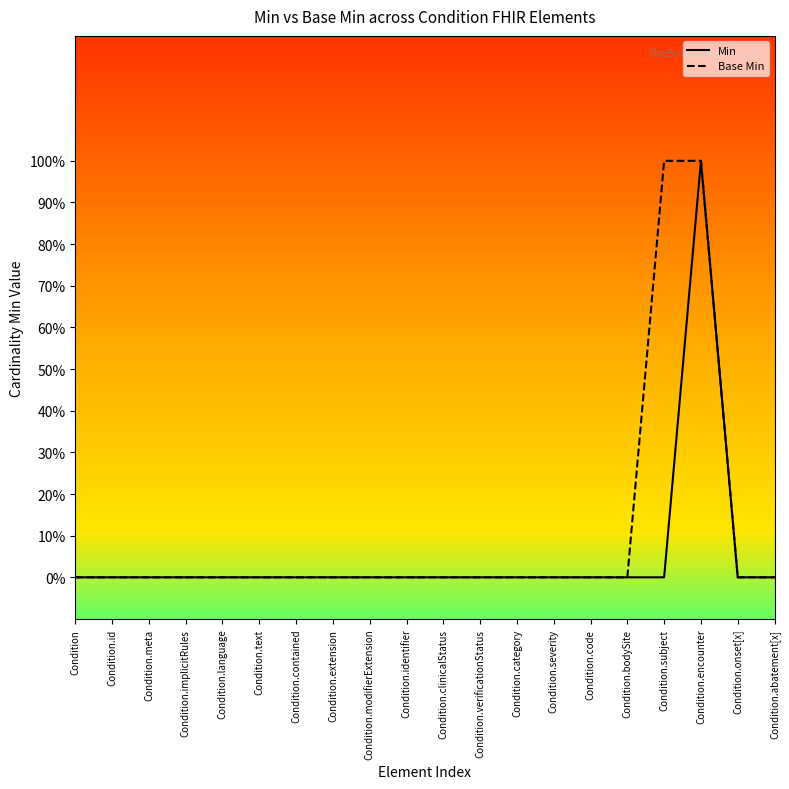

What are all the series names shown in the legend?

Min, Base Min